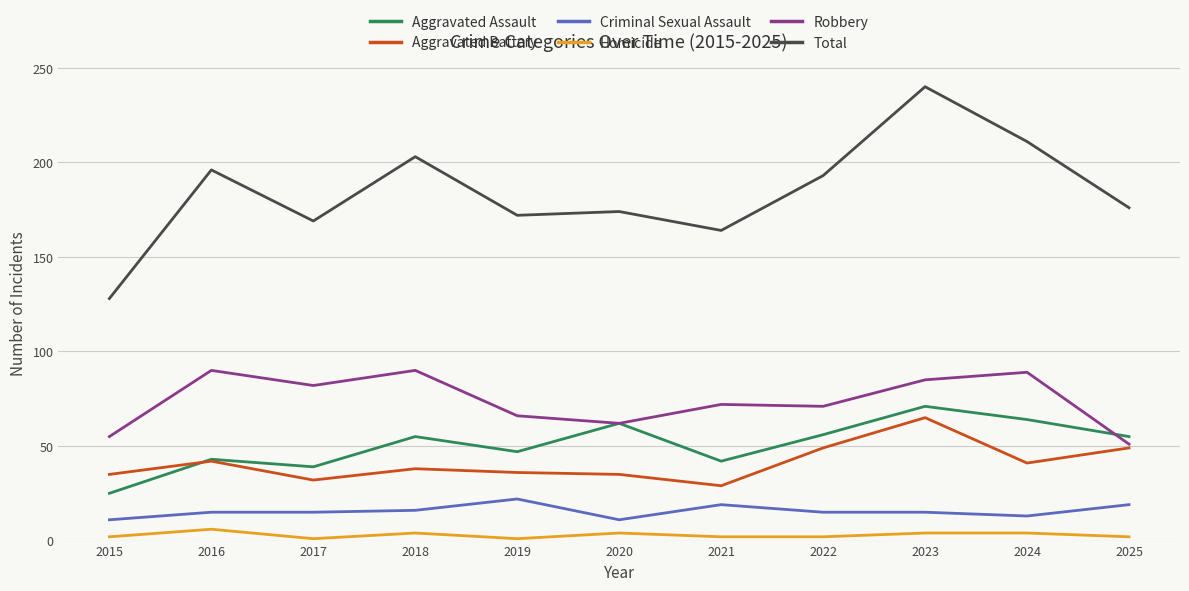

Rank the series by their maximum value, from lowest to highest.

Homicide, Criminal Sexual Assault, Aggravated Battery, Aggravated Assault, Robbery, Total